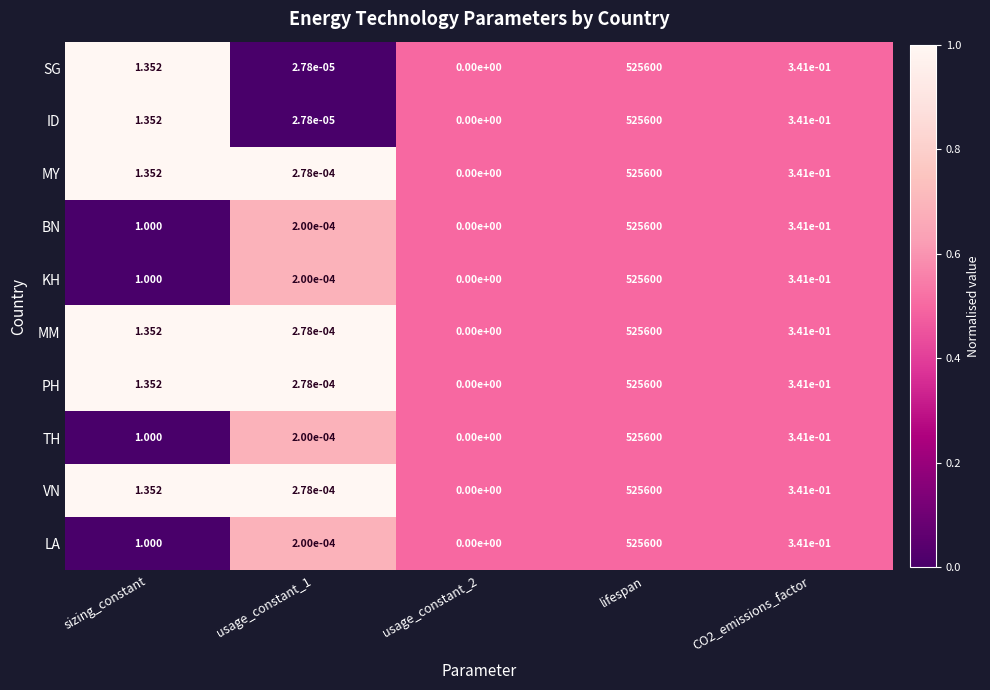

At which label is MM closest to 262800?

sizing_constant